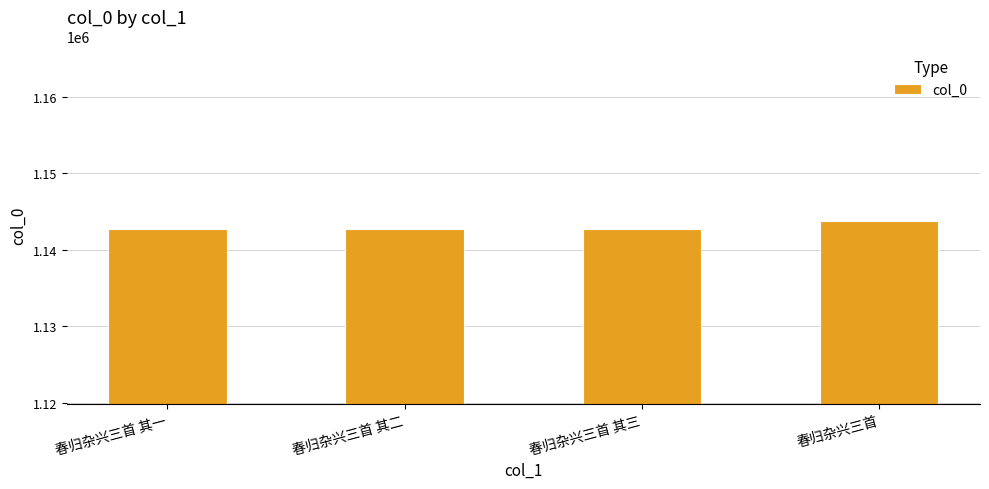

What is the maximum value shown in the chart?

1143715